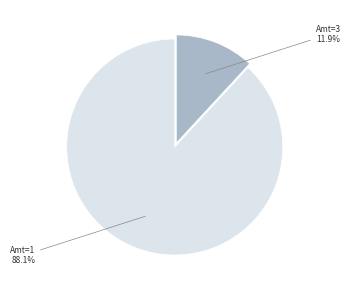

How many segments does this pie chart have?

2